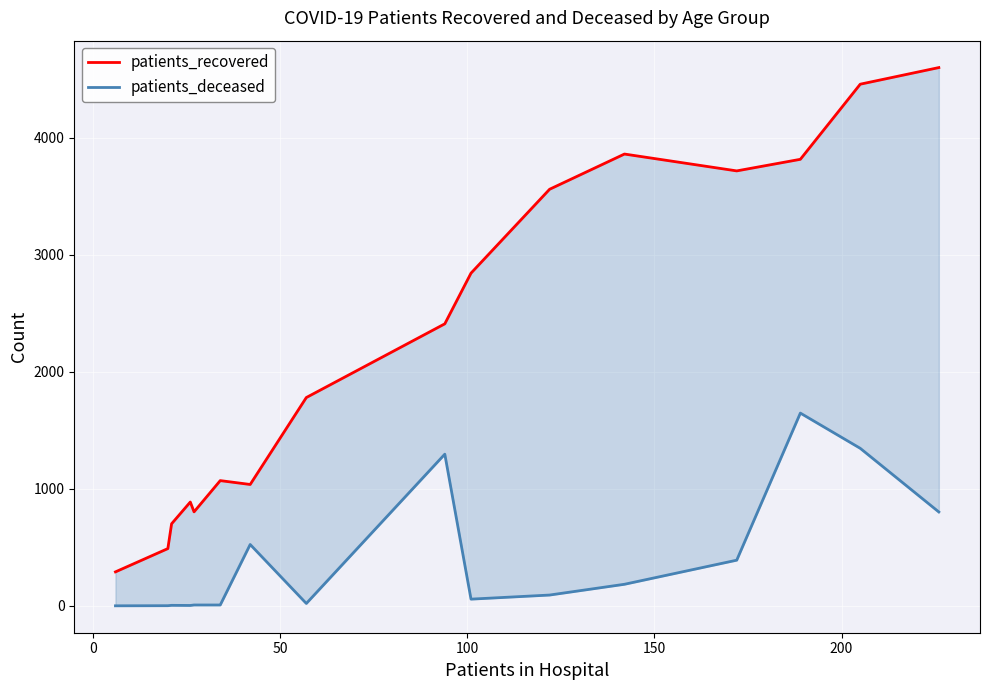

What are all the series names shown in the legend?

patients_recovered, patients_deceased